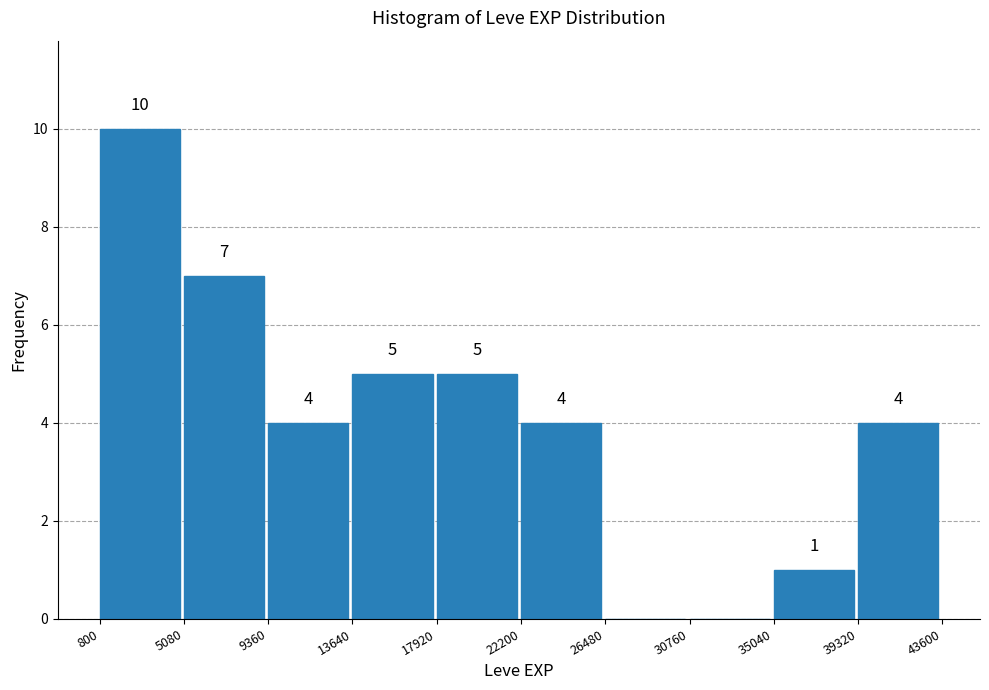

Which range on the x-axis has the tallest bar?

800 to 5080